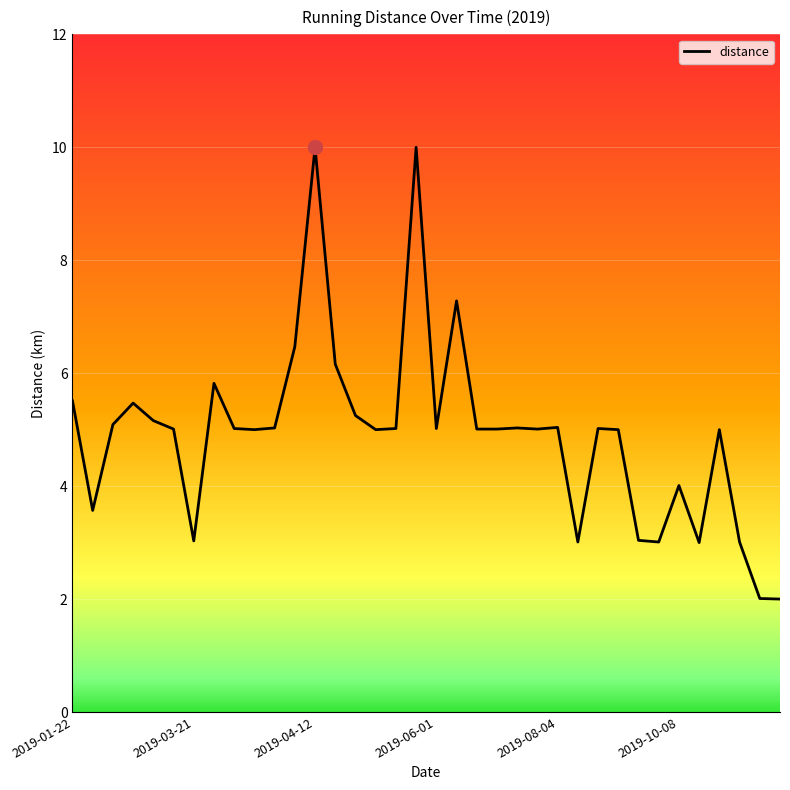

What is the difference between the maximum and minimum values?

8.0